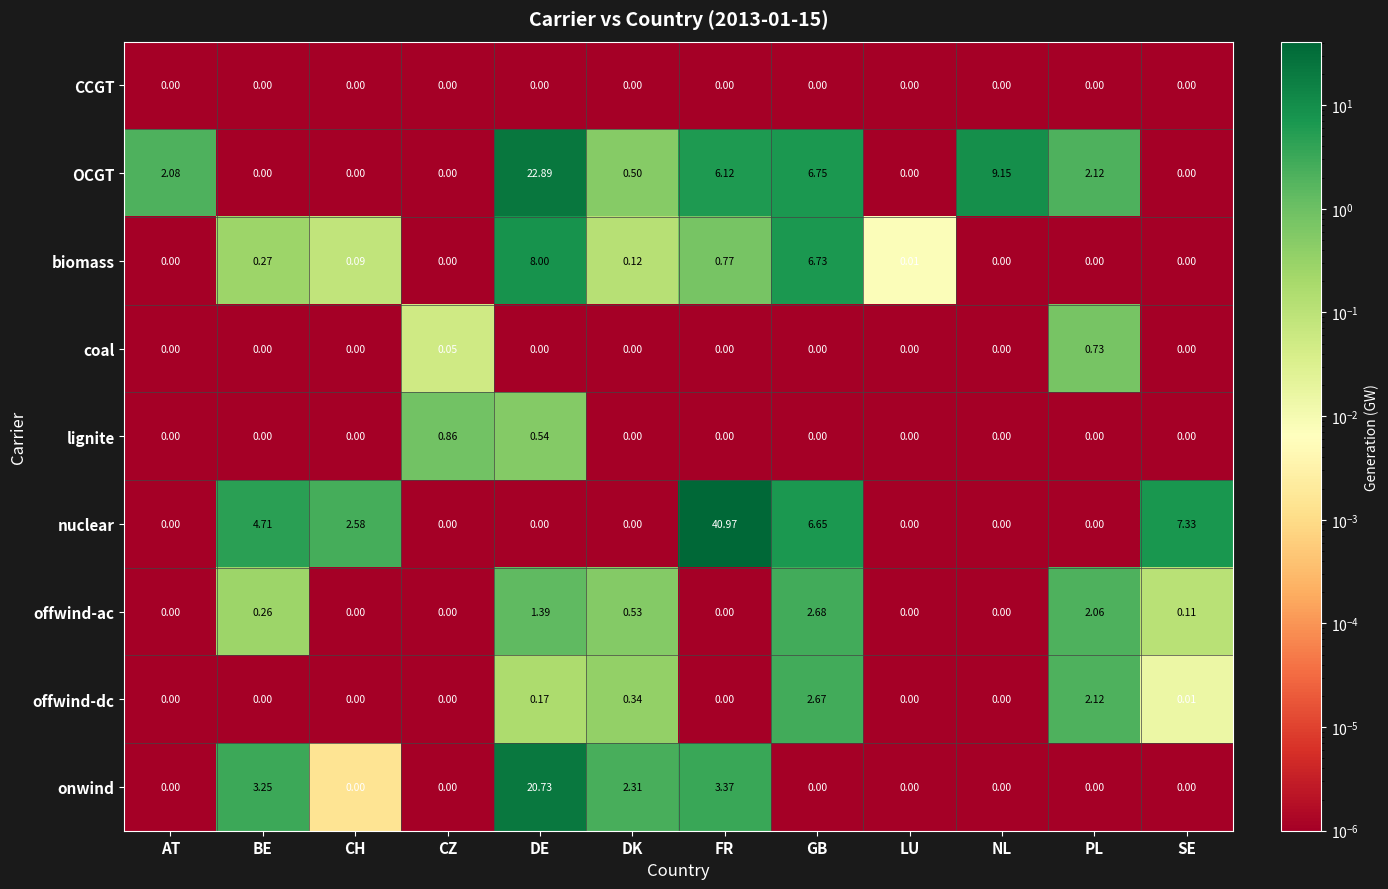

List the series in order of their peak value, lowest first.

CCGT, coal, lignite, offwind-dc, offwind-ac, biomass, onwind, OCGT, nuclear